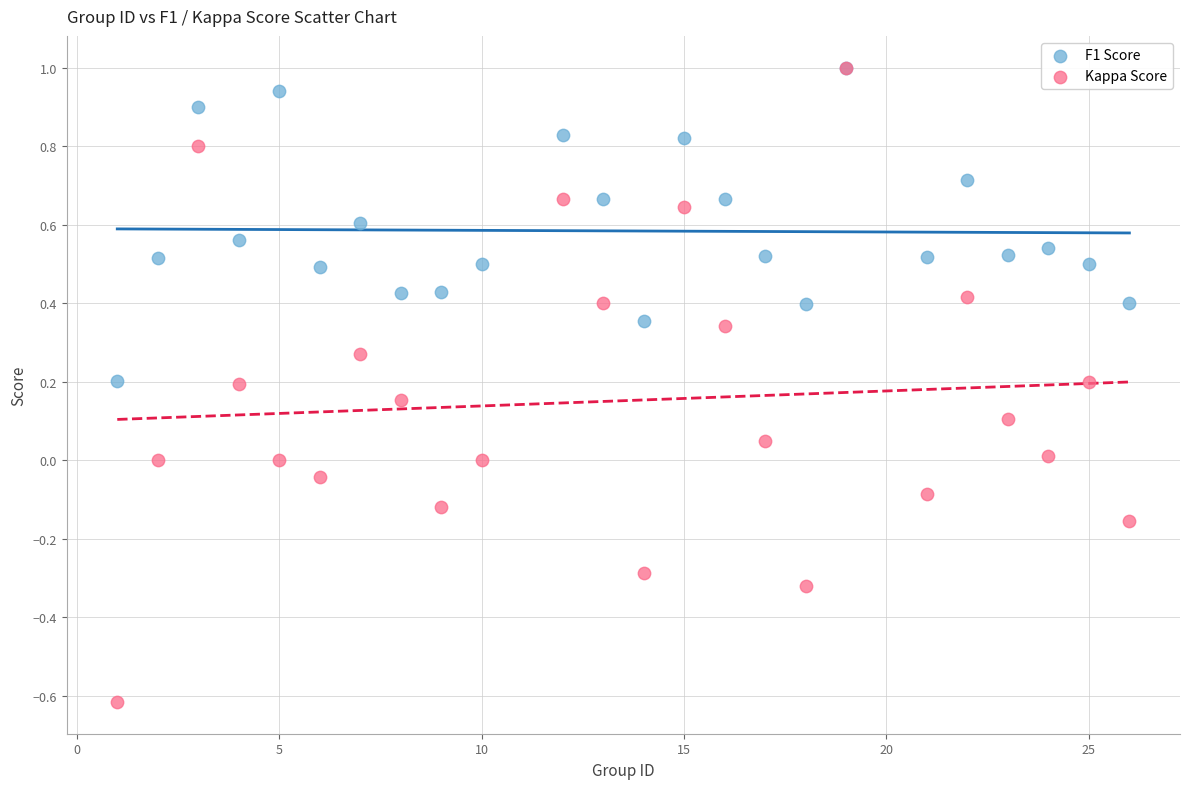

Which series has the largest Y range (max minus min)?

Kappa Score